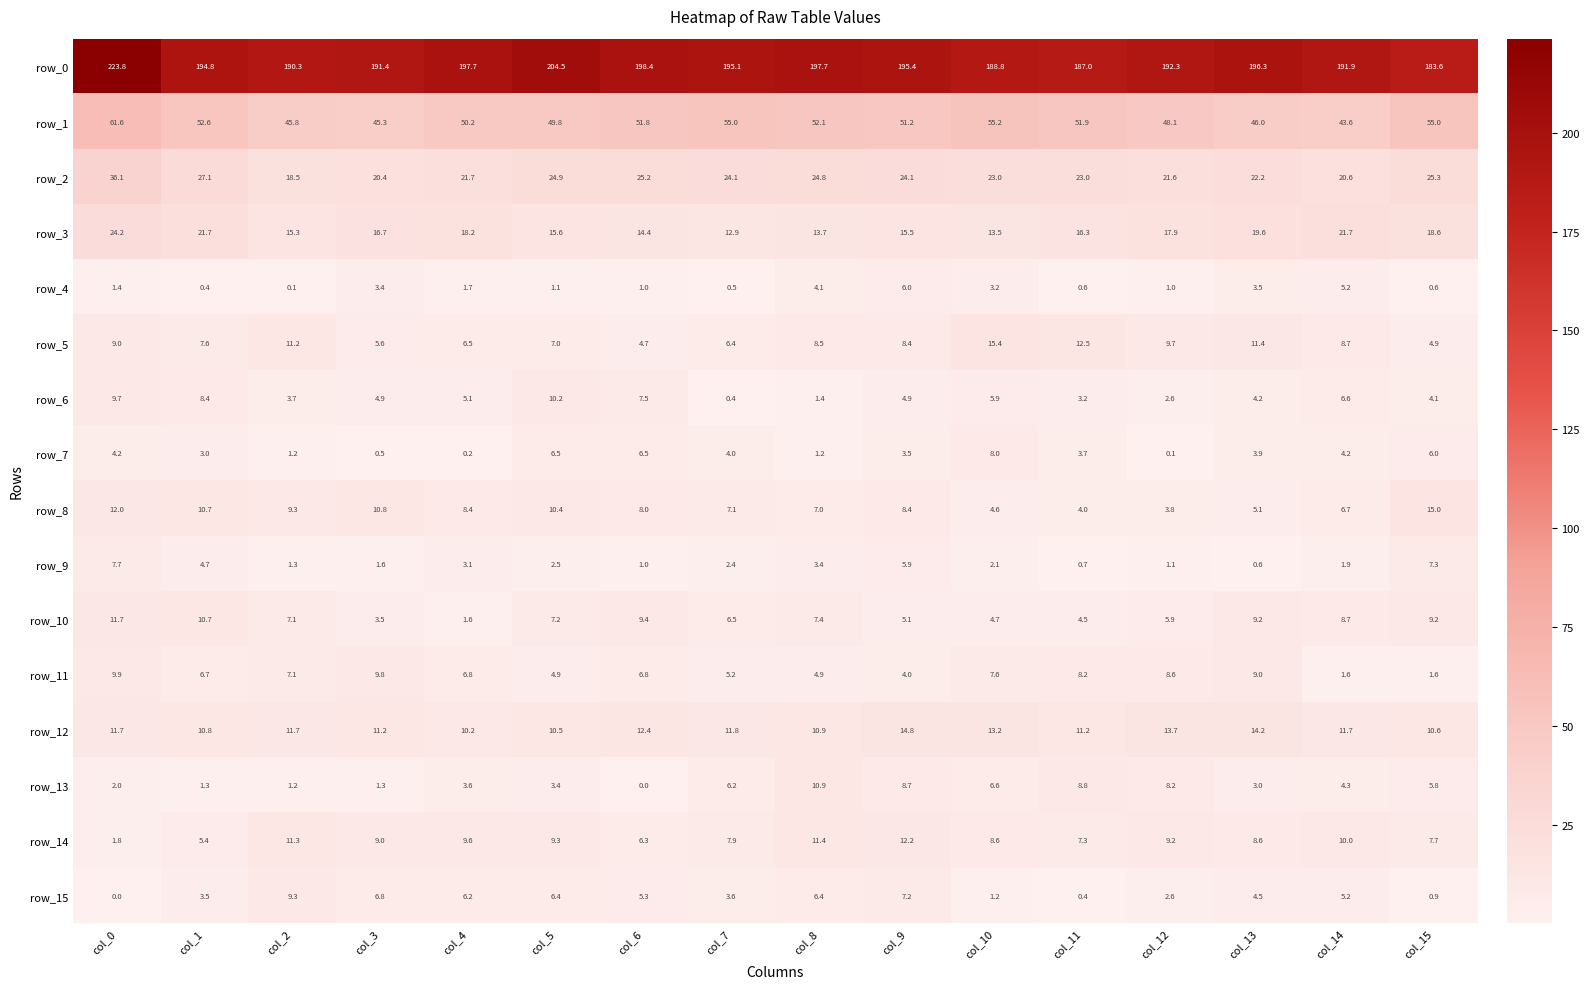

What is the difference between the second highest and second lowest values in the row_9 series?

6.6